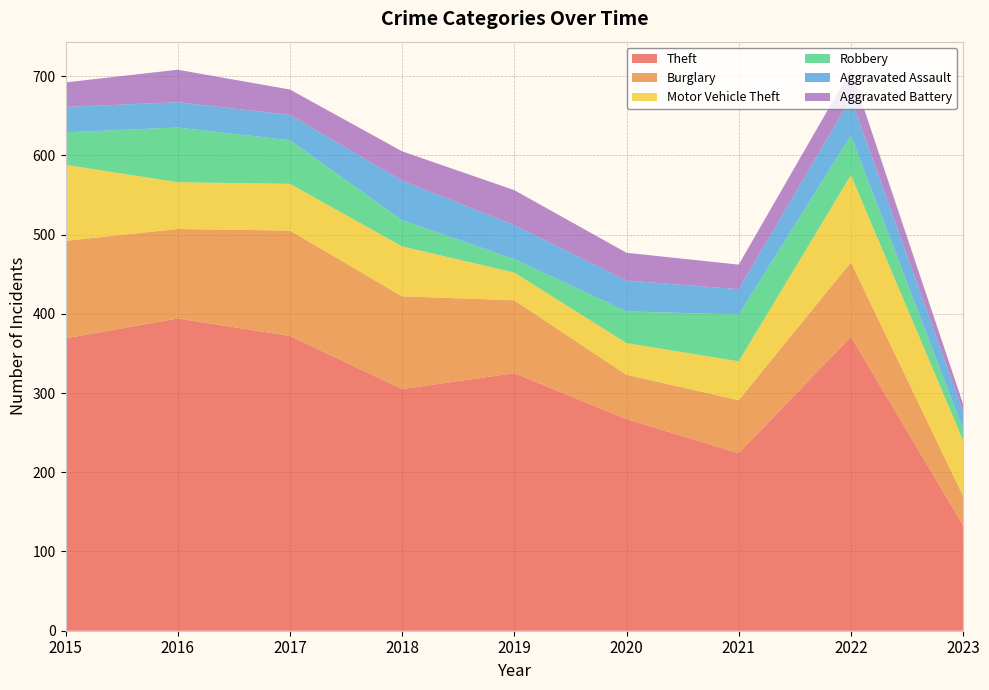

Reading left to right, list all the values displayed in this chart.

Theft: 2015=369	2016=394	2017=372	2018=305	2019=325	2020=267	2021=224	2022=371	2023=133
Burglary: 2015=123	2016=113	2017=133	2018=117	2019=92	2020=56	2021=67	2022=94	2023=37
Motor Vehicle Theft: 2015=96	2016=59	2017=59	2018=63	2019=35	2020=40	2021=49	2022=110	2023=70
Robbery: 2015=41	2016=69	2017=55	2018=33	2019=17	2020=40	2021=59	2022=50	2023=14
Aggravated Assault: 2015=32	2016=32	2017=32	2018=50	2019=43	2020=39	2021=32	2022=47	2023=22
Aggravated Battery: 2015=31	2016=41	2017=32	2018=37	2019=44	2020=35	2021=31	2022=36	2023=10